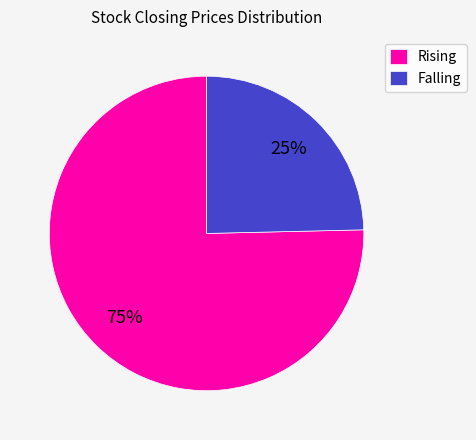

Is the sum of Rising and Falling greater than half?

Yes